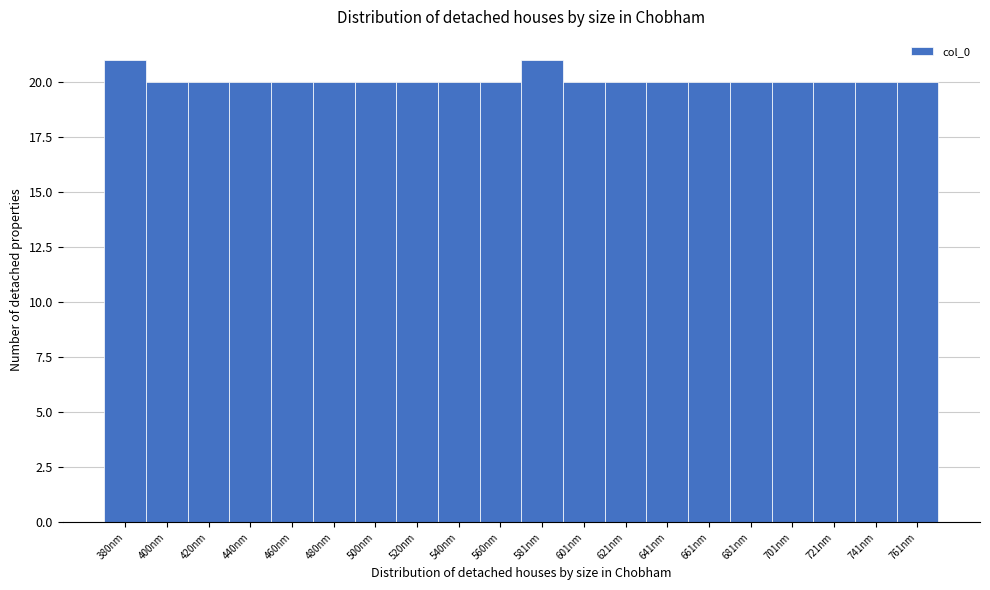

Reading right to left, list all the values displayed in this chart.

20	20	20	20	20	20	20	20	20	21	20	20	20	20	20	20	20	20	20	21